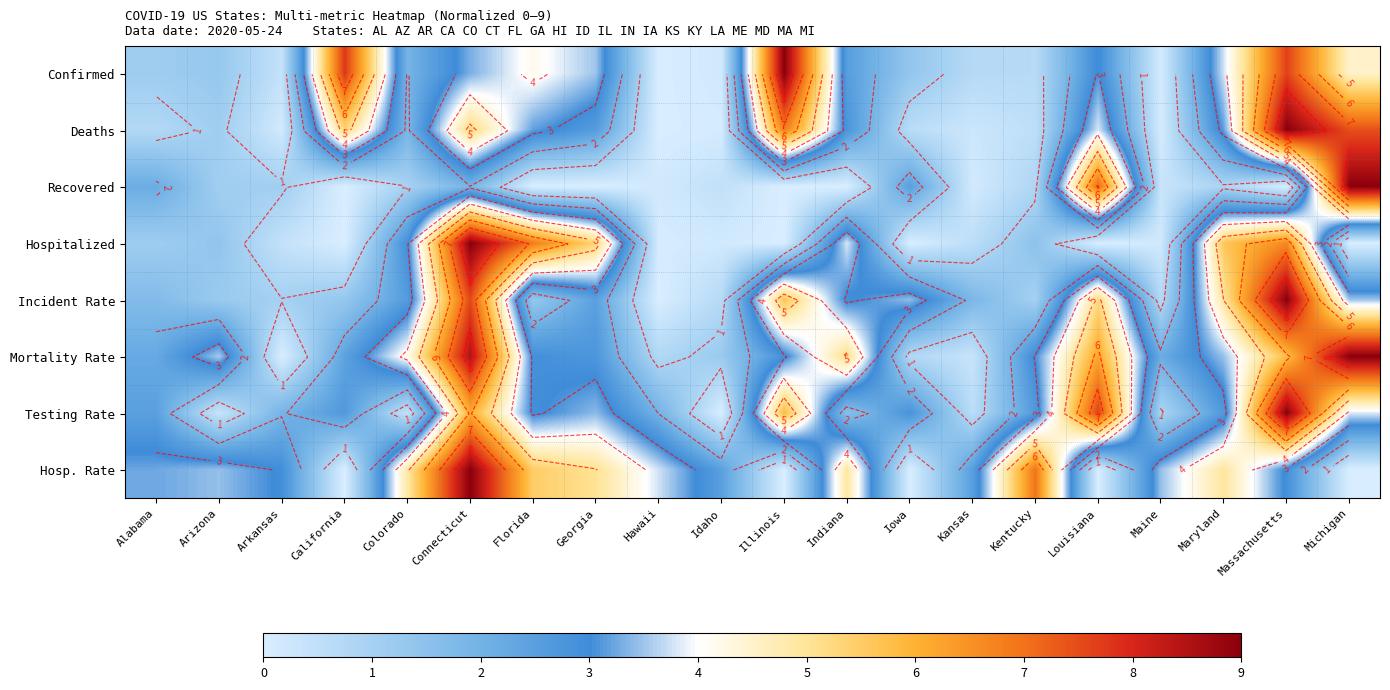

Where is Hospitalized nearest to the value 4?

Indiana